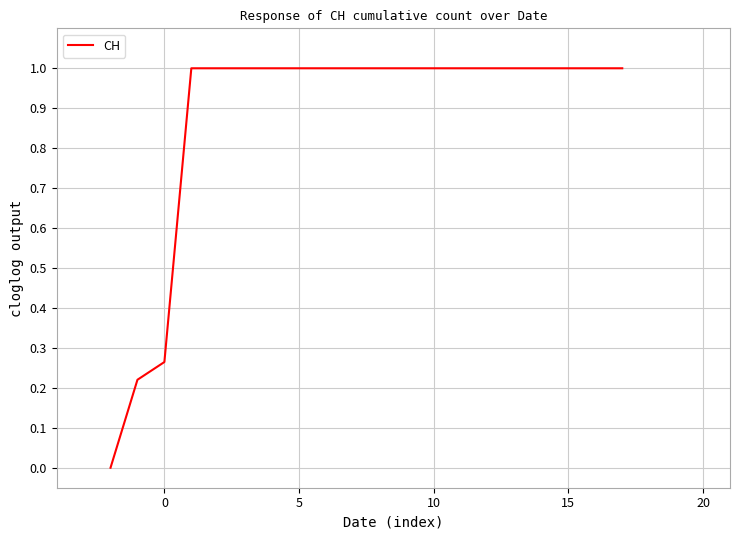

What is the difference between the maximum and minimum values?

1.0